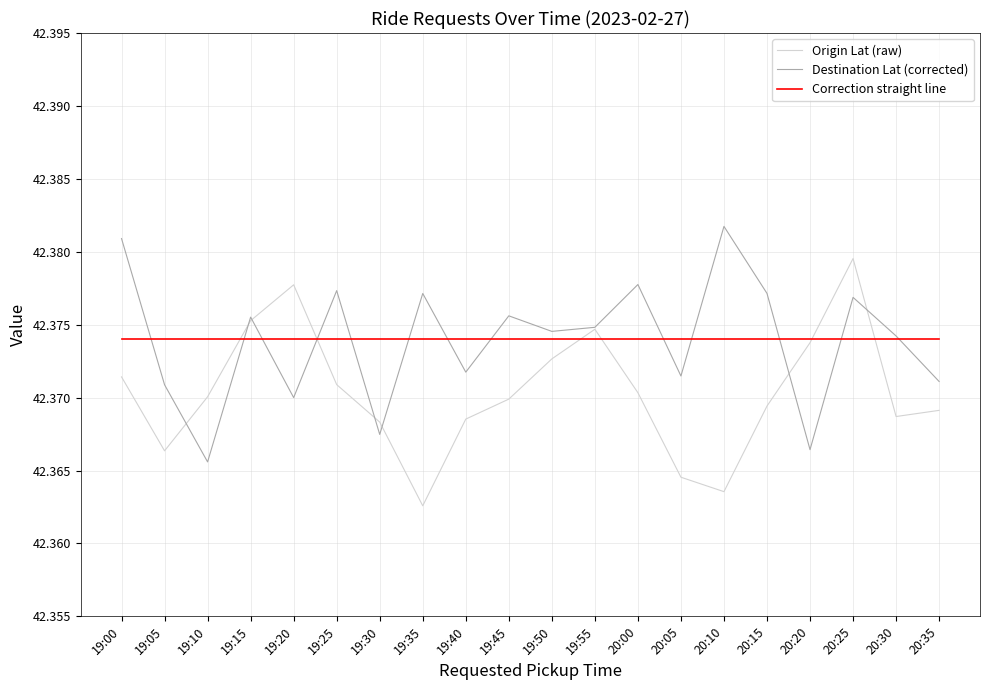

Which label corresponds to the largest value in the chart?

20:10